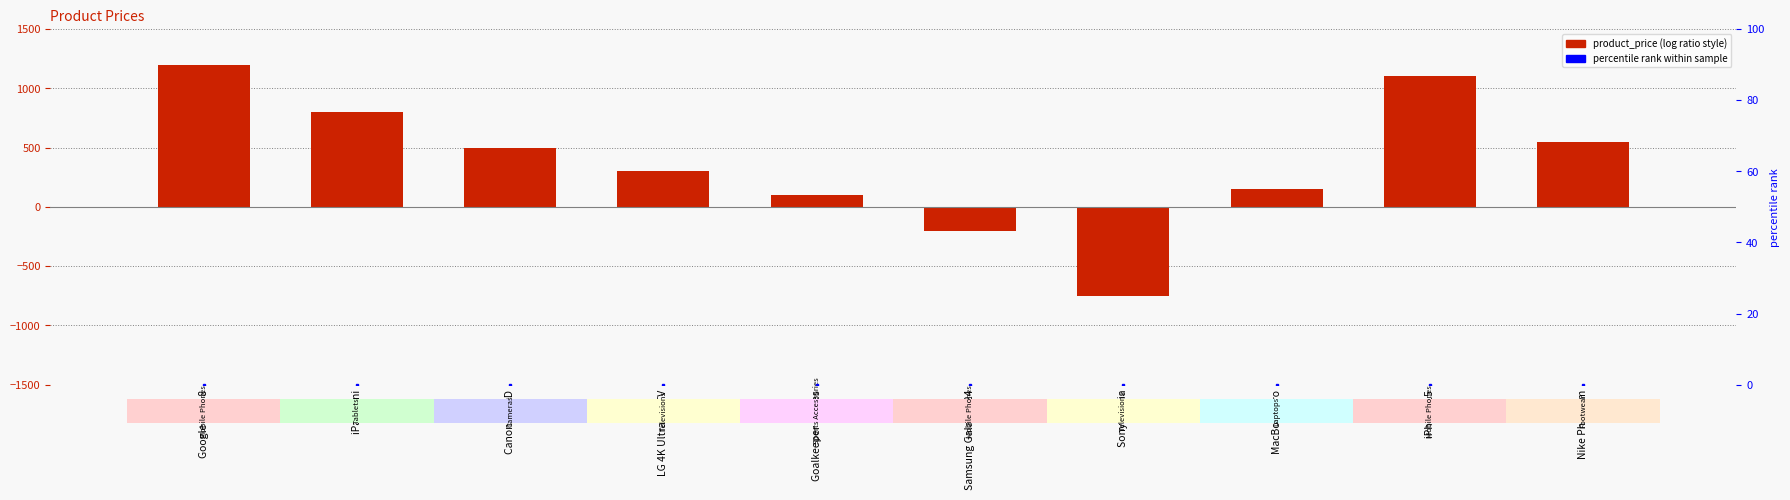

Rank the categories by value from highest to lowest.

Google Pixel 8, iPhone 15, iPad Mini, Nike Phantom, Canon 1500D, LG 4K Ultra HD TV, MacBook Pro, Goalkeeper Gloves, Samsung Galaxy S24, Sony Bravia